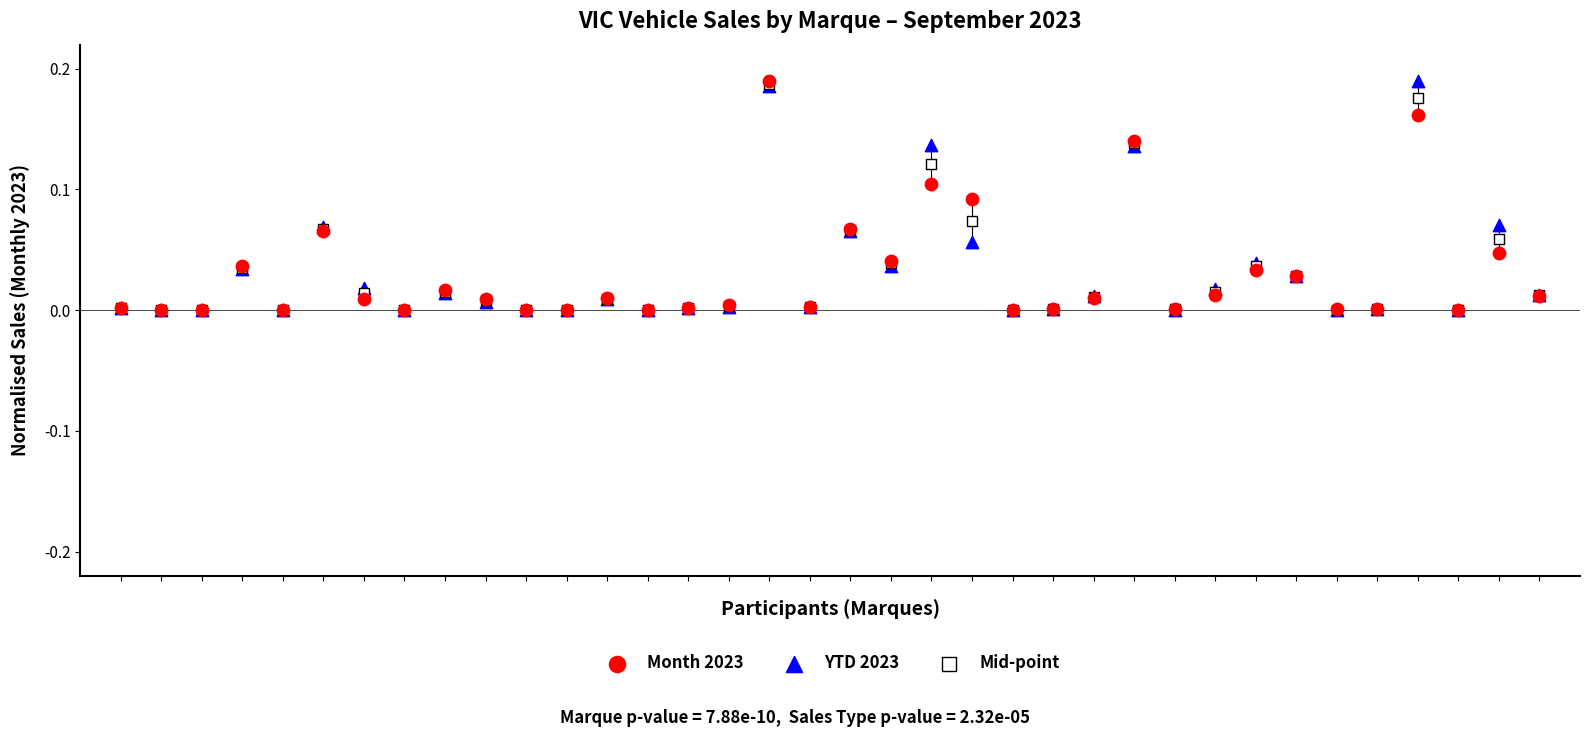

What are all the series names shown in the legend?

Month 2023, YTD 2023, Mid-point